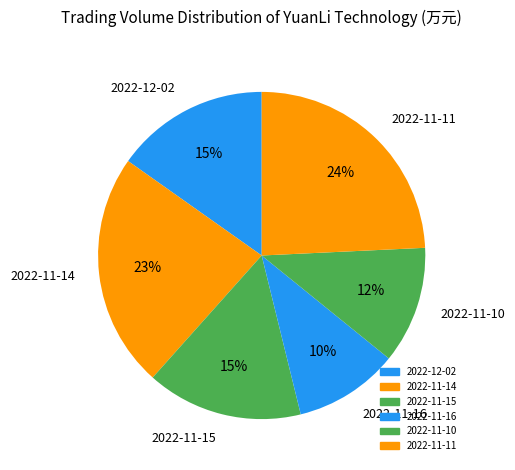

True or false: 2022-11-14 accounts for 23% of the total.

True